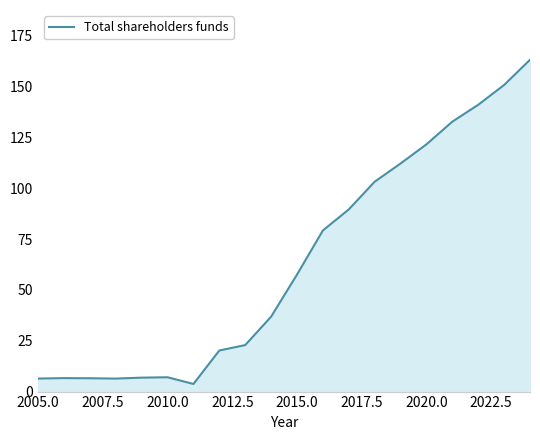

What is the smallest value displayed?

3.8